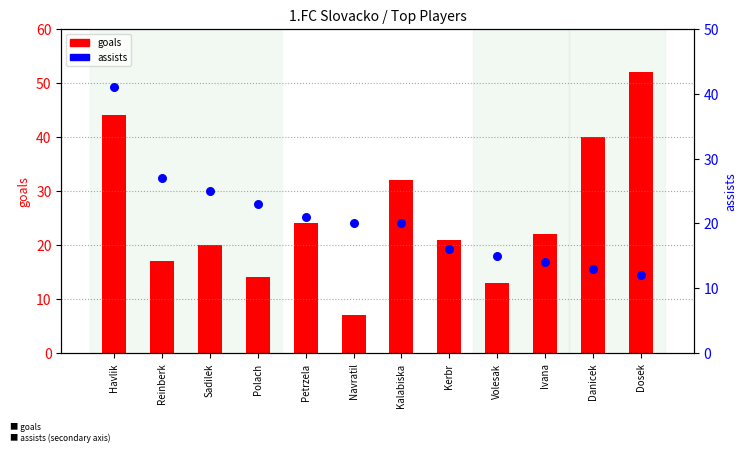

Is the value of assists_pct at Dosek greater than the value of goals at Kerbr?

No